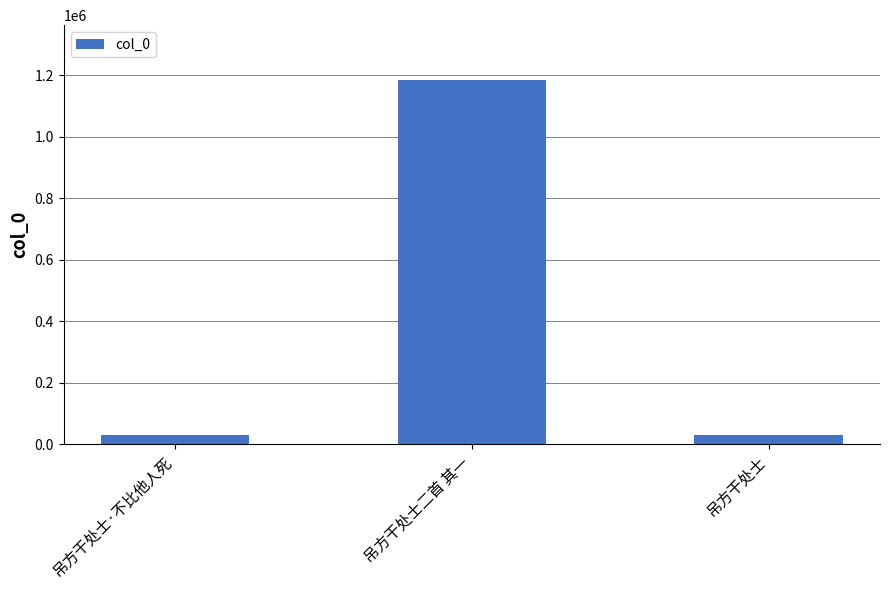

What is the change in value from 吊方干处士二首 其一 to 吊方干处士?

-1153722